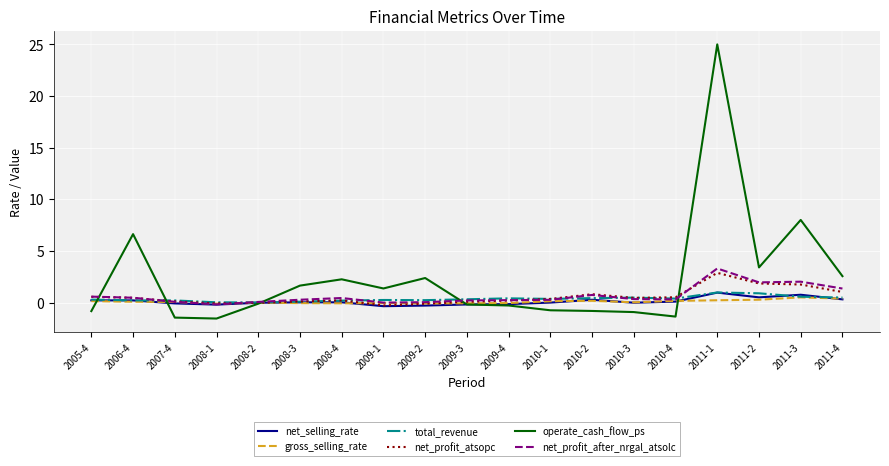

What are all the series names shown in the legend?

net_selling_rate, gross_selling_rate, total_revenue, net_profit_atsopc, operate_cash_flow_ps, net_profit_after_nrgal_atsolc